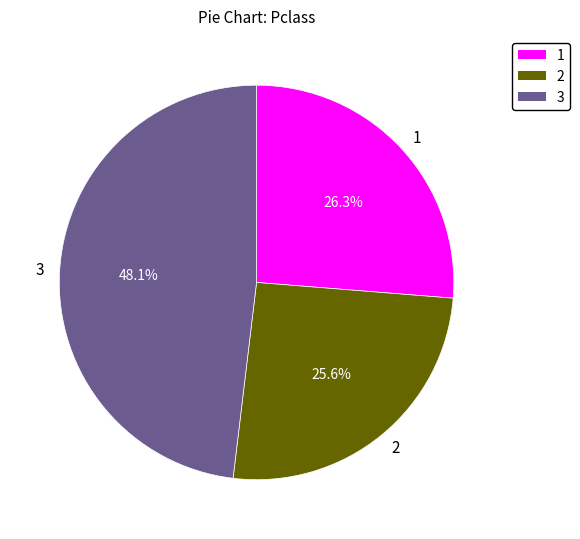

Approximately how many times larger is the value at 3 compared to 1?

1.8